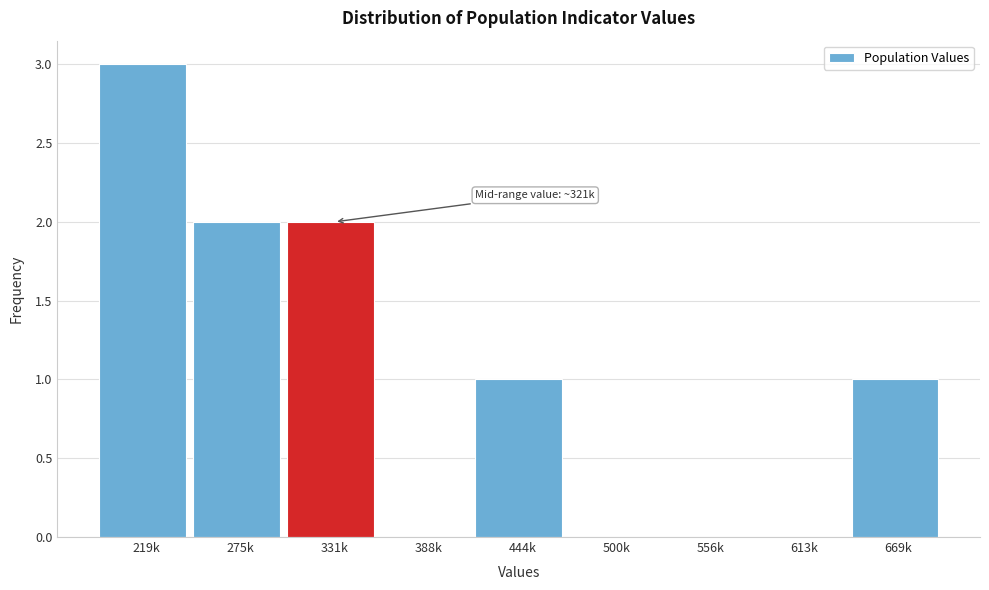

Reading right to left, extract all data points from this chart.

669k=1	613k=0	556k=0	500k=0	444k=1	388k=0	331k=2	275k=2	219k=3